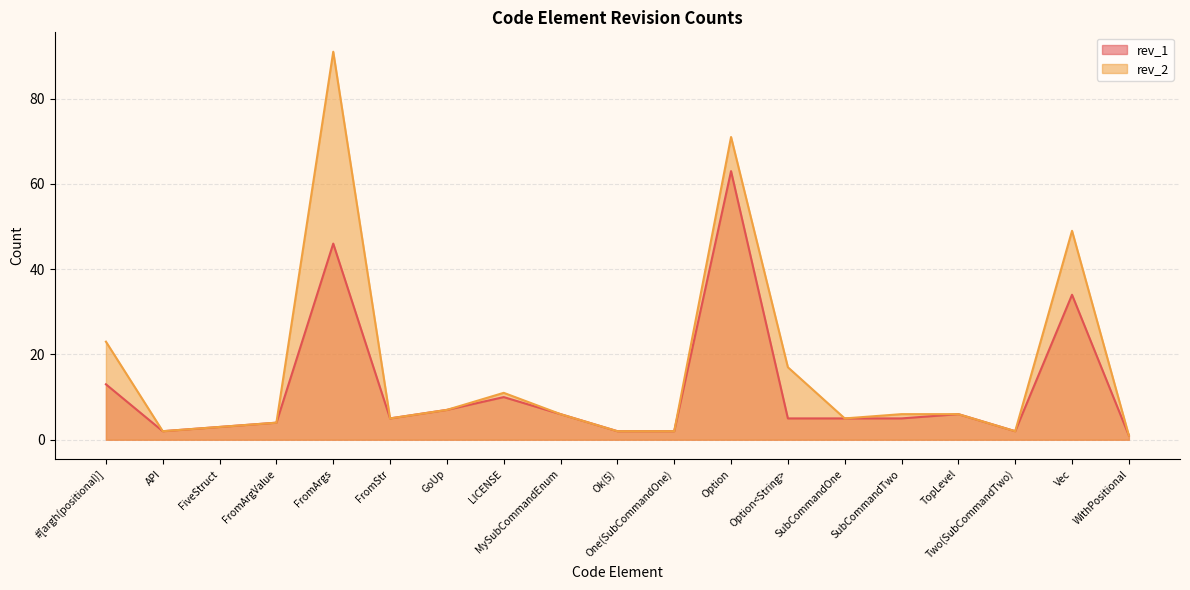

What is the value of the rev_2 point at the 15th from the left?

6